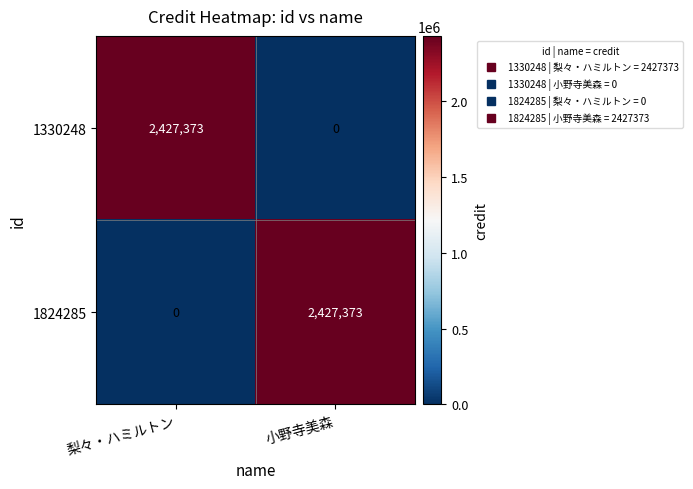

What is the difference between the highest and lowest values at 梨々・ハミルトン?

2427373